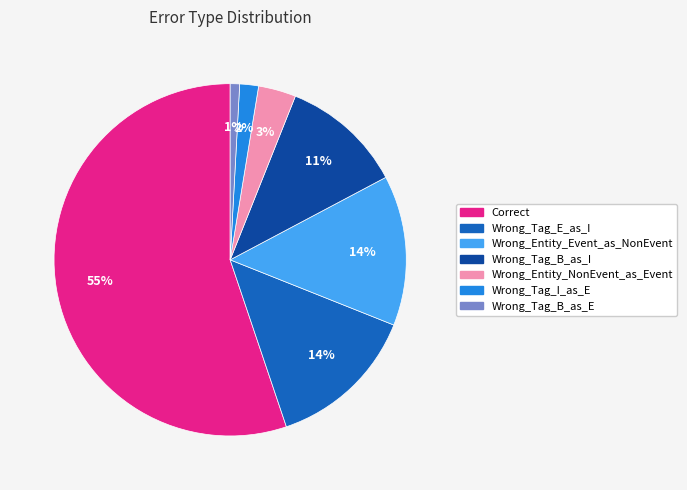

Is the sum of Wrong_Tag_B_as_I and Wrong_Entity_Event_as_NonEvent greater than half?

No